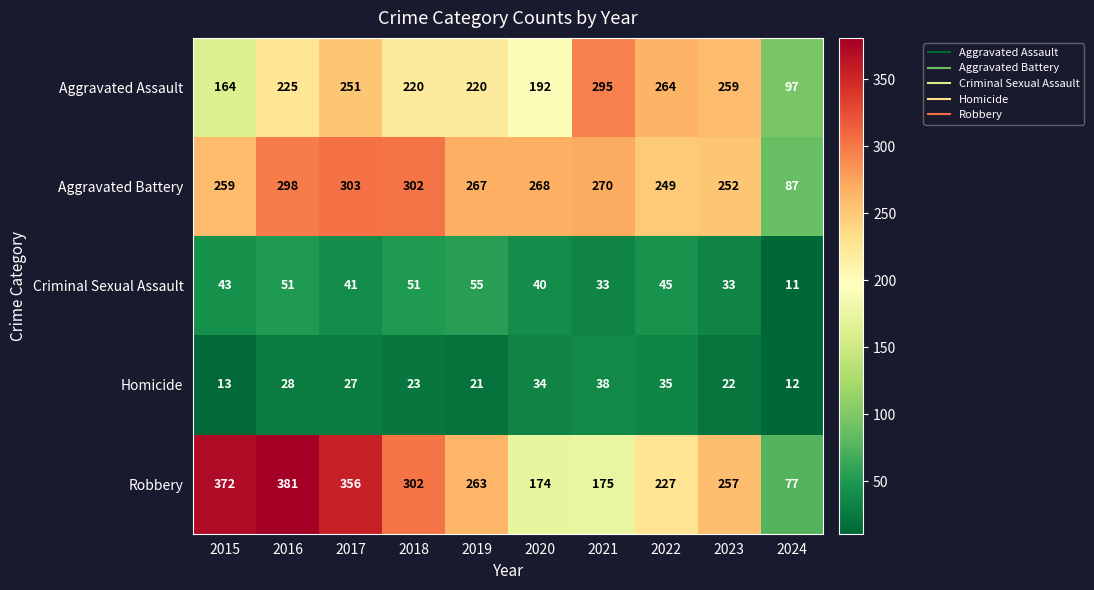

Is it true that Homicide equals 12 at 2024?

True